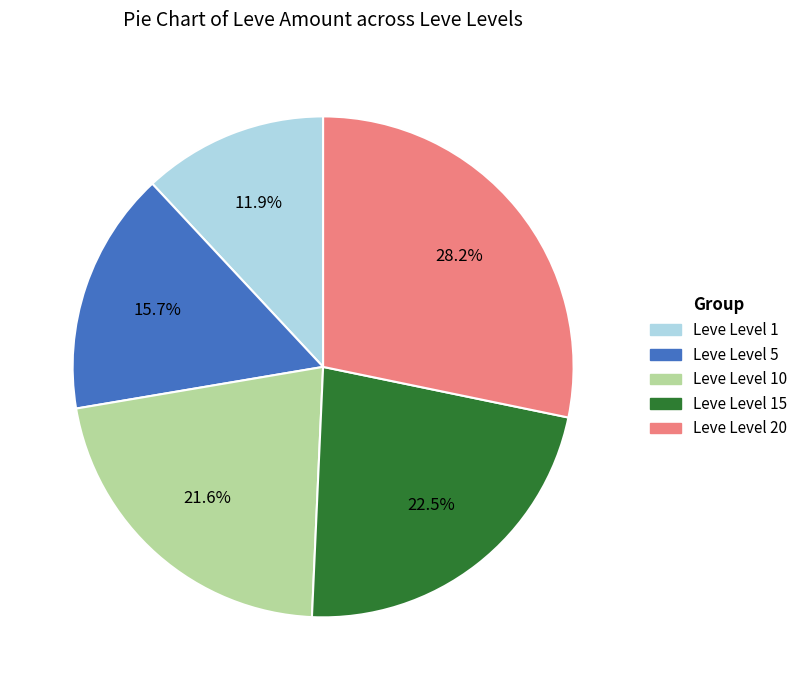

Is there any slice that represents more than half of the pie?

No